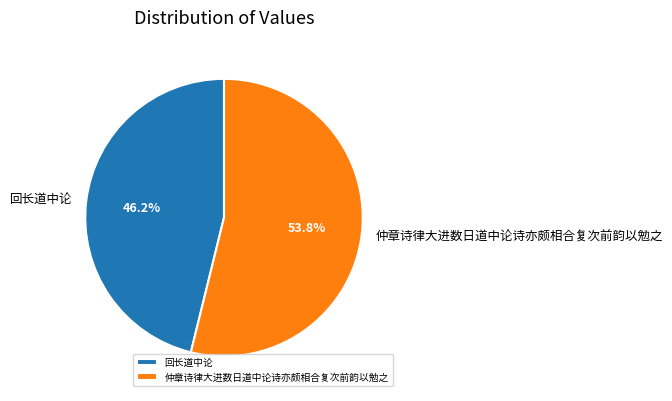

How many segments does this pie chart have?

2